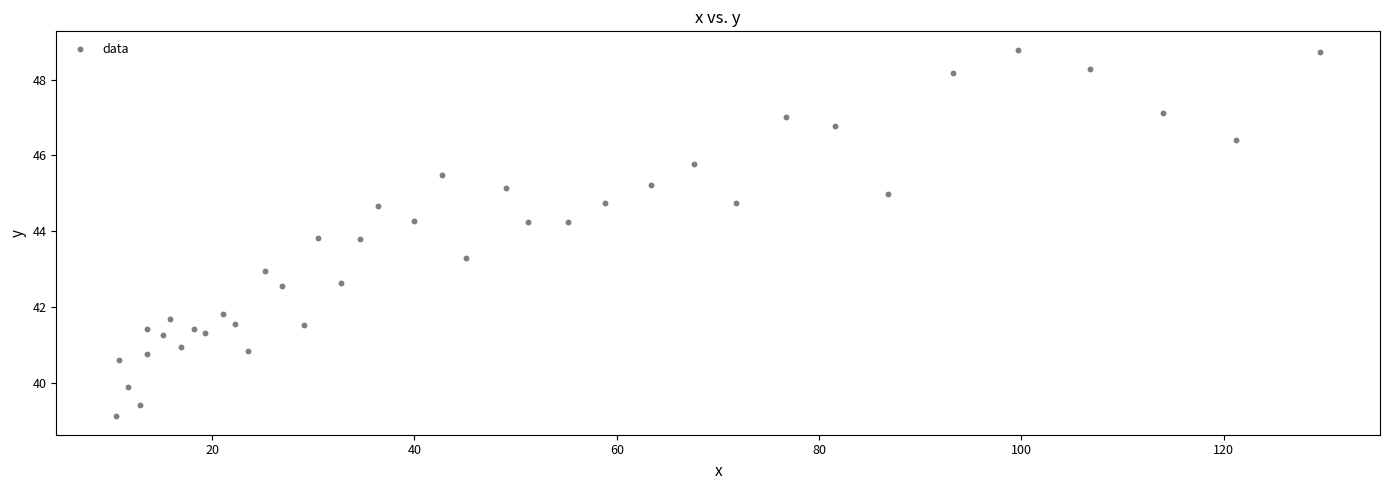

What is the range of Y values (max minus min)?

9.7